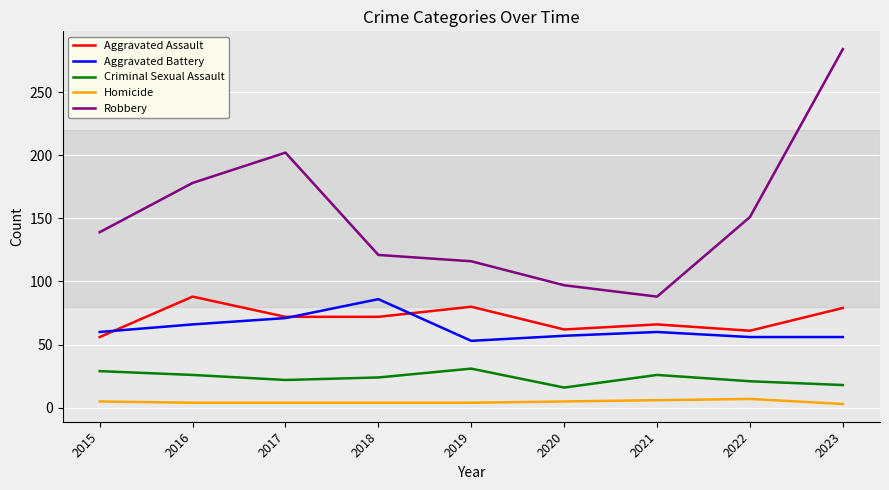

Does the chart display data point markers on the line(s)?

No